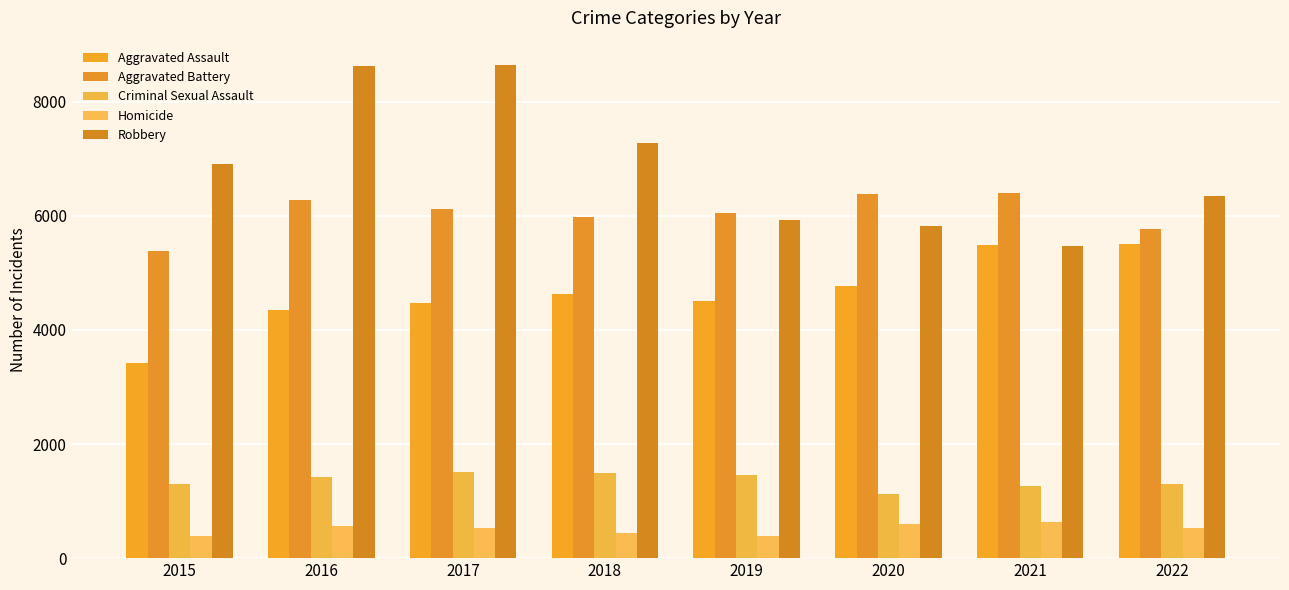

Which series has the largest total across all categories?

Robbery